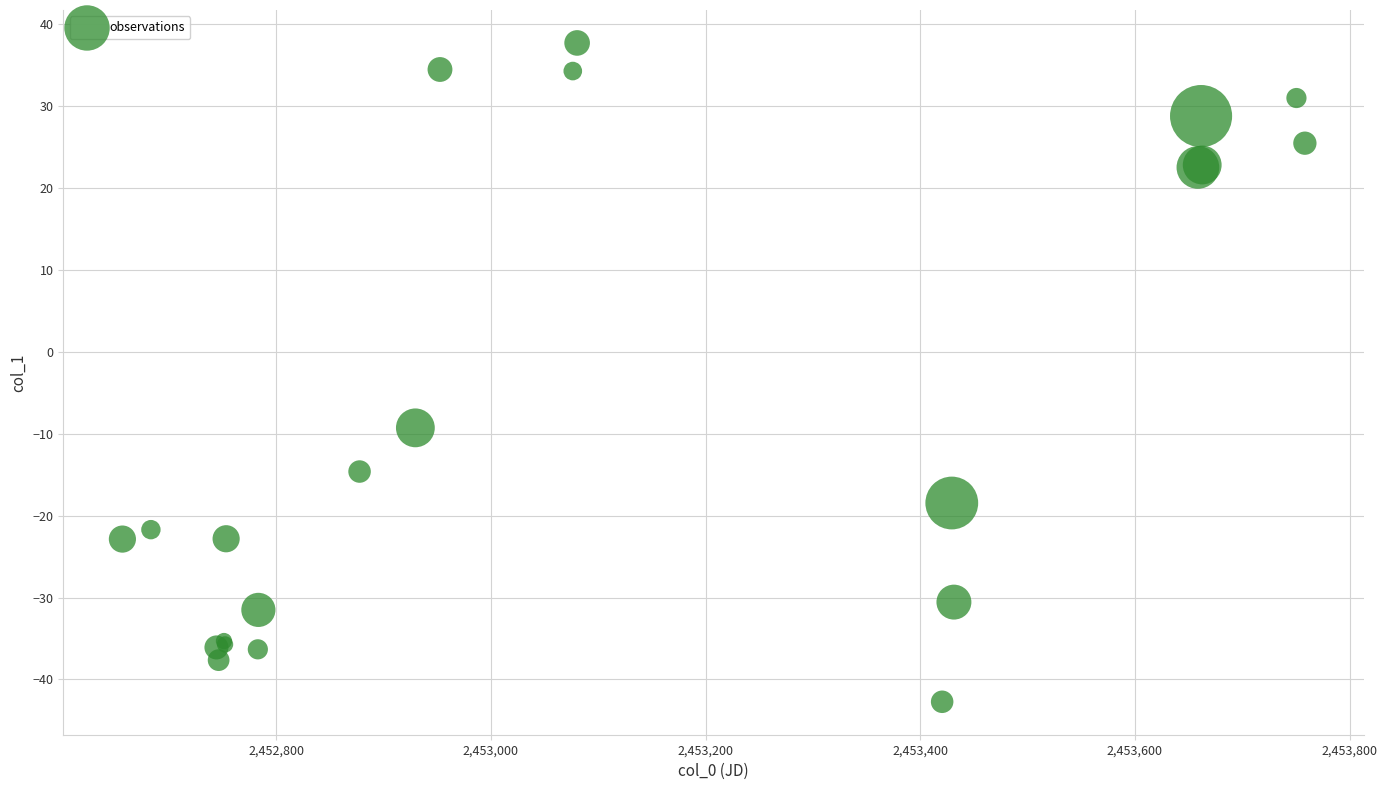

What Y value in the scatter plot is closest to -2?

-9.3